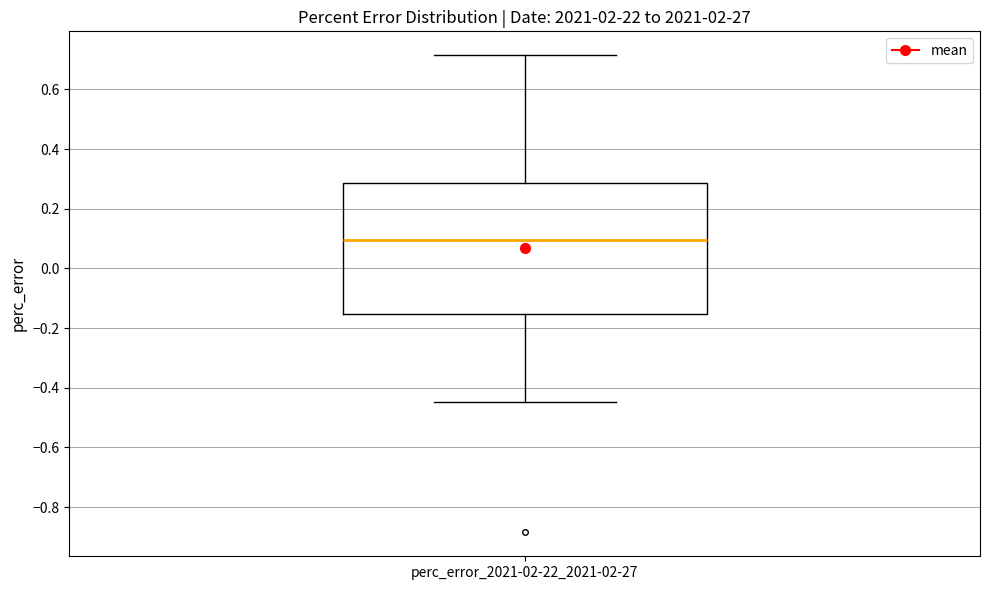

Read this box plot against the y-axis: the position of the median line, the range covered by the box, and the ends of both whiskers. The values are not printed on the chart, so give them approximately, as read against the axis.

median 0.10, box -0.16 to 0.28, whiskers -0.44 to 0.72